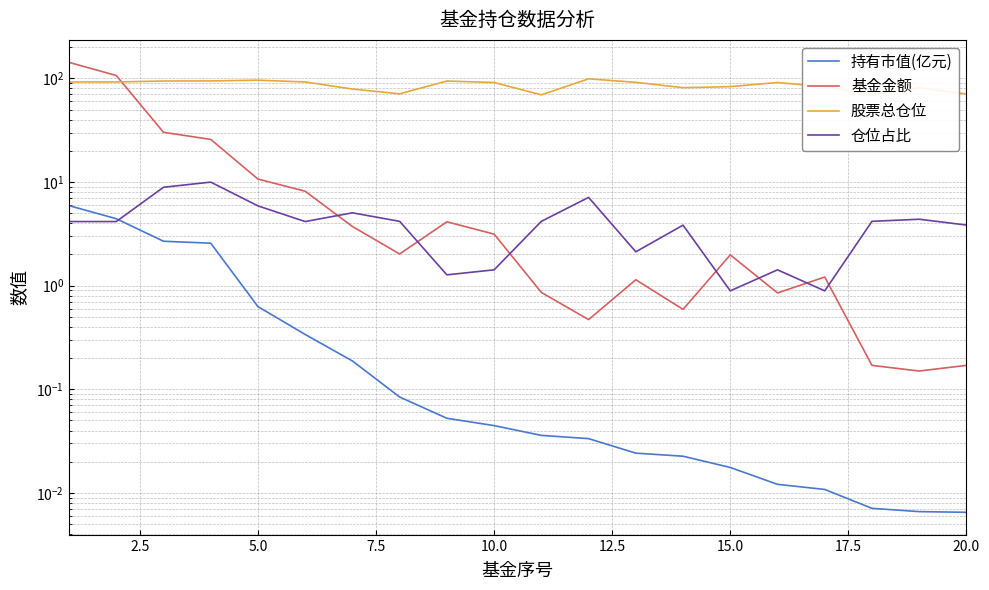

Is the value of 股票总仓位 at 15 greater than the value of 持有市值(亿元) at 10?

Yes